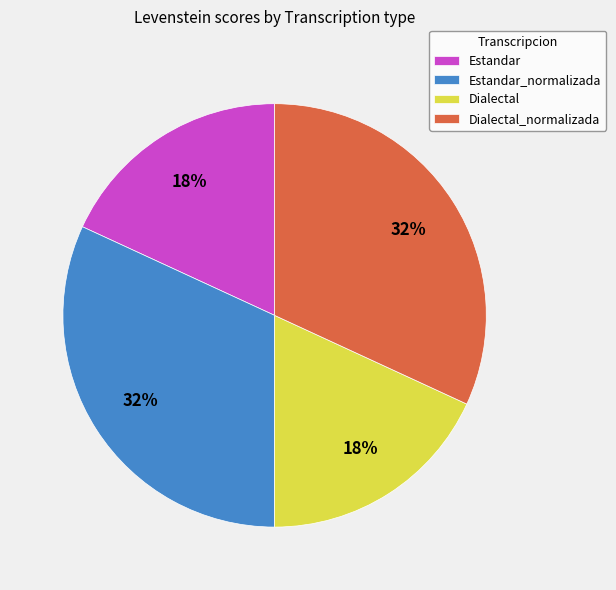

To the nearest percent, what is the difference between the largest and smallest slice percentages?

14%